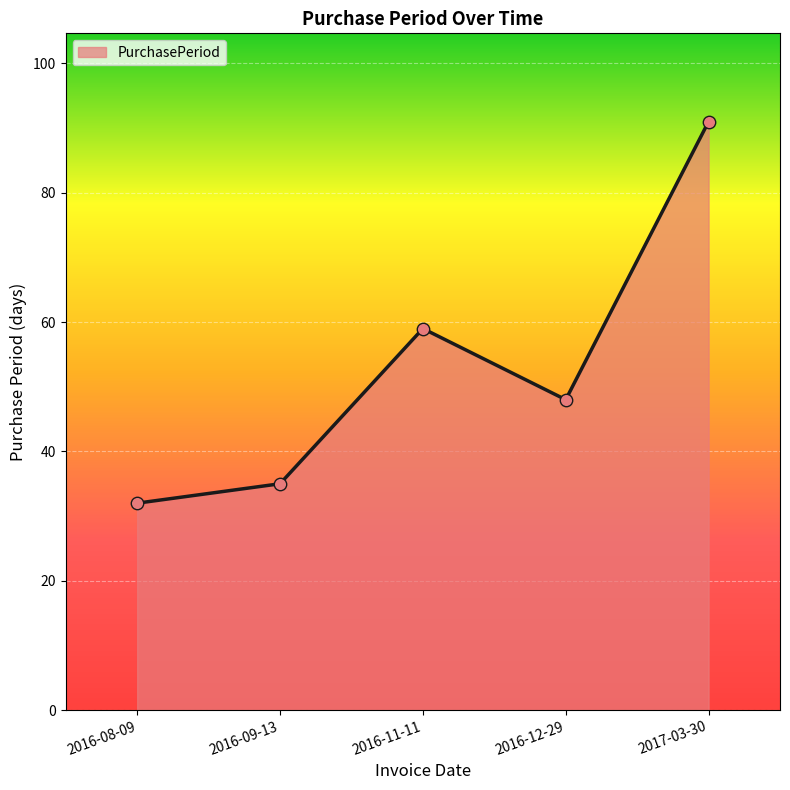

Which has a higher value, 2017-03-30 or 2016-12-29?

2017-03-30